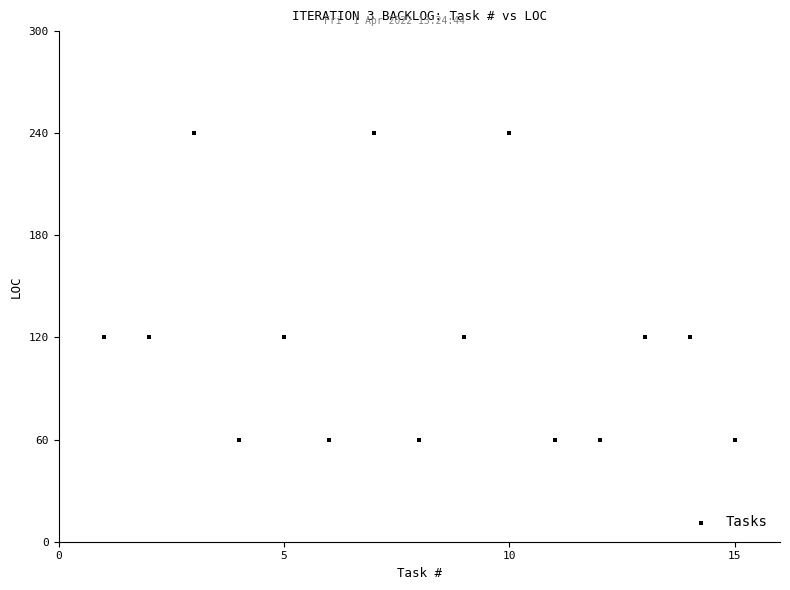

What is the range of X values (max minus min)?

14